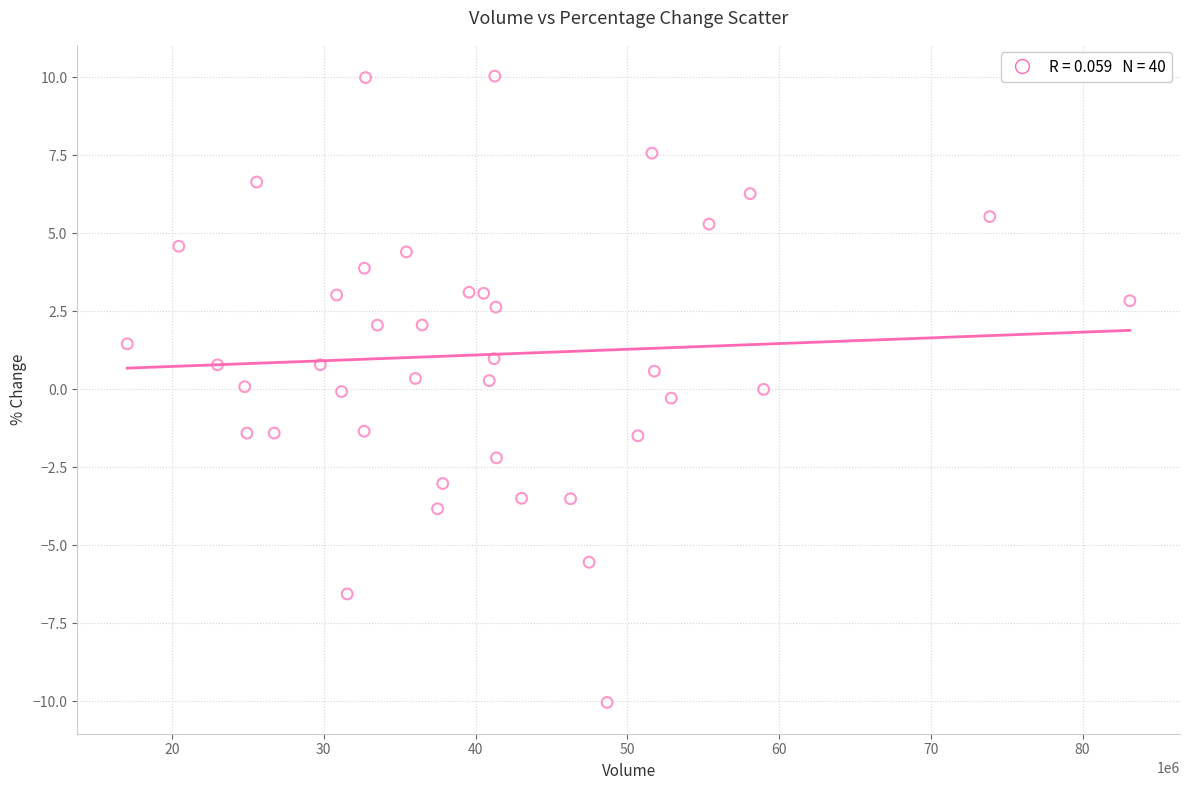

What is the range of Y values (max minus min)?

20.1